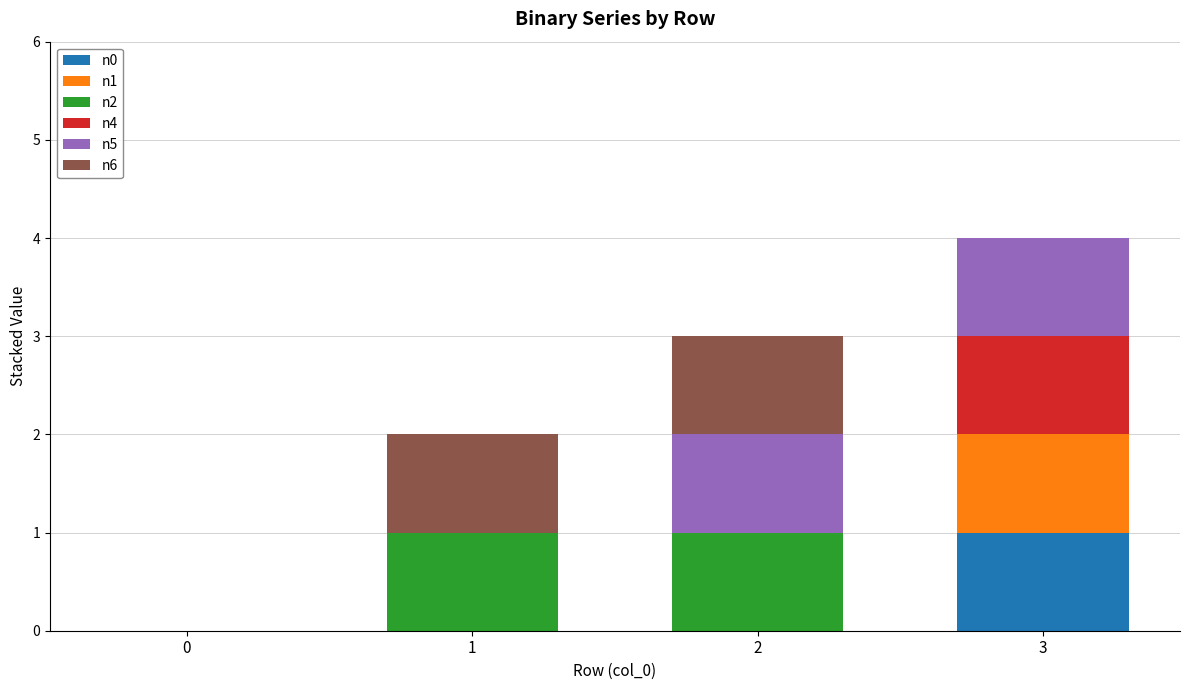

Reading right to left, what are the values for n0?

3=1	2=0	1=0	0=0